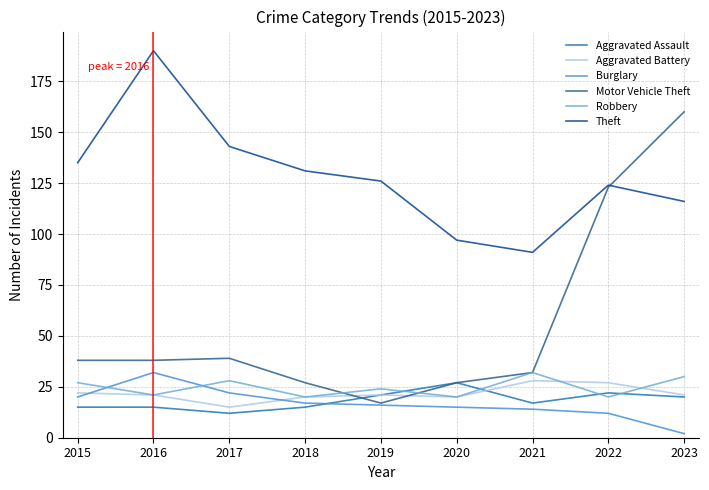

What is the average value of the Burglary series?

17